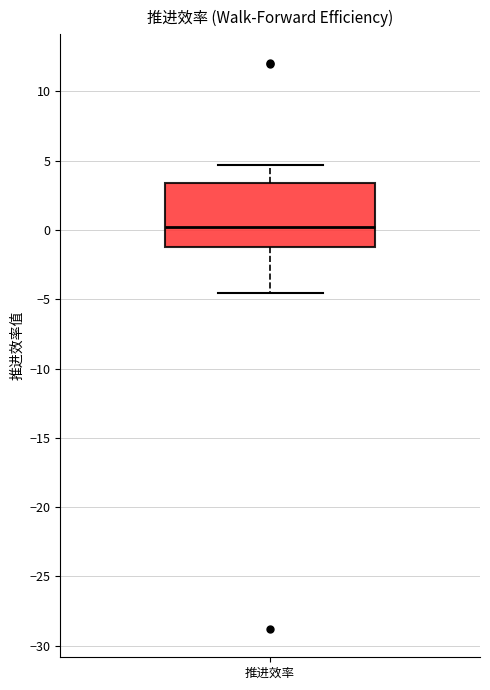

Transcribe this box plot: give where the median line is, the range the box spans, and where the two whiskers end, as read against the y-axis. The values are not printed on the chart, so give them approximately, as read against the axis.

median 0.0, box -1.0 to 3.5, whiskers -4.5 to 4.5